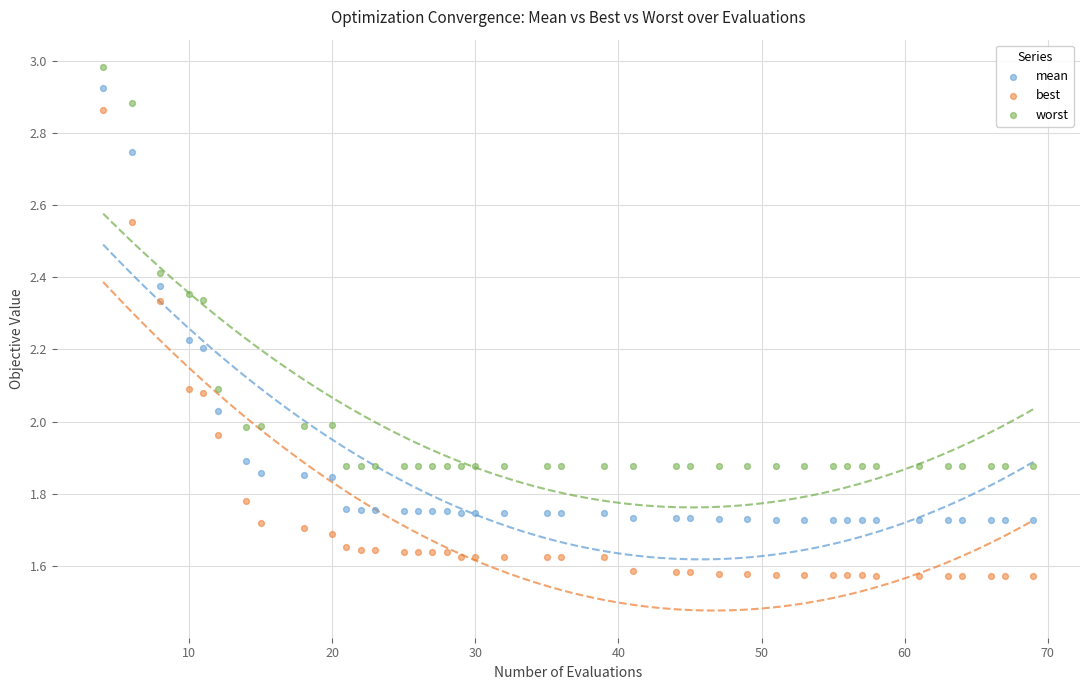

Which series contains the lowest Y value?

best